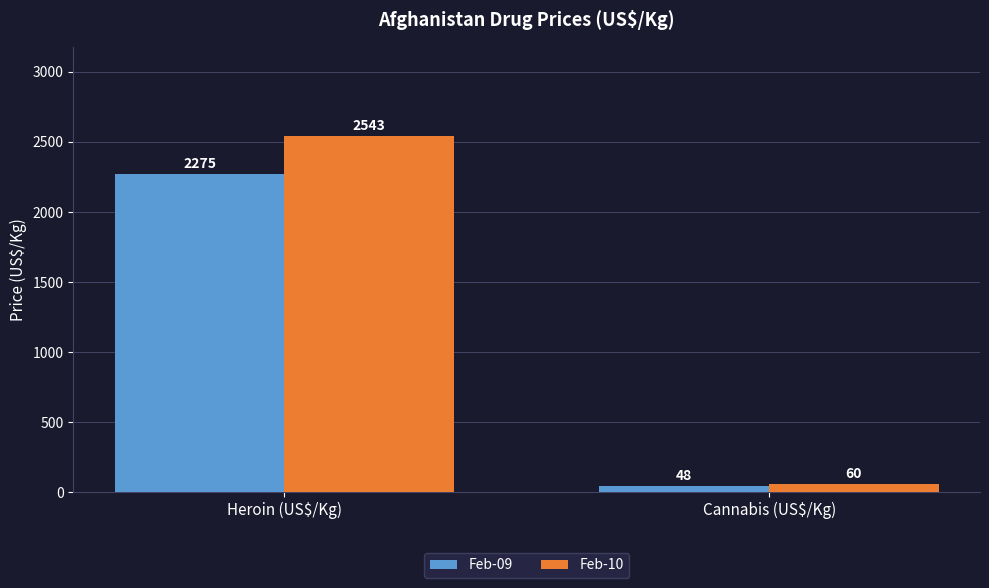

Between Heroin (US$/Kg) and Cannabis (US$/Kg), which series saw the biggest shift?

Feb-10